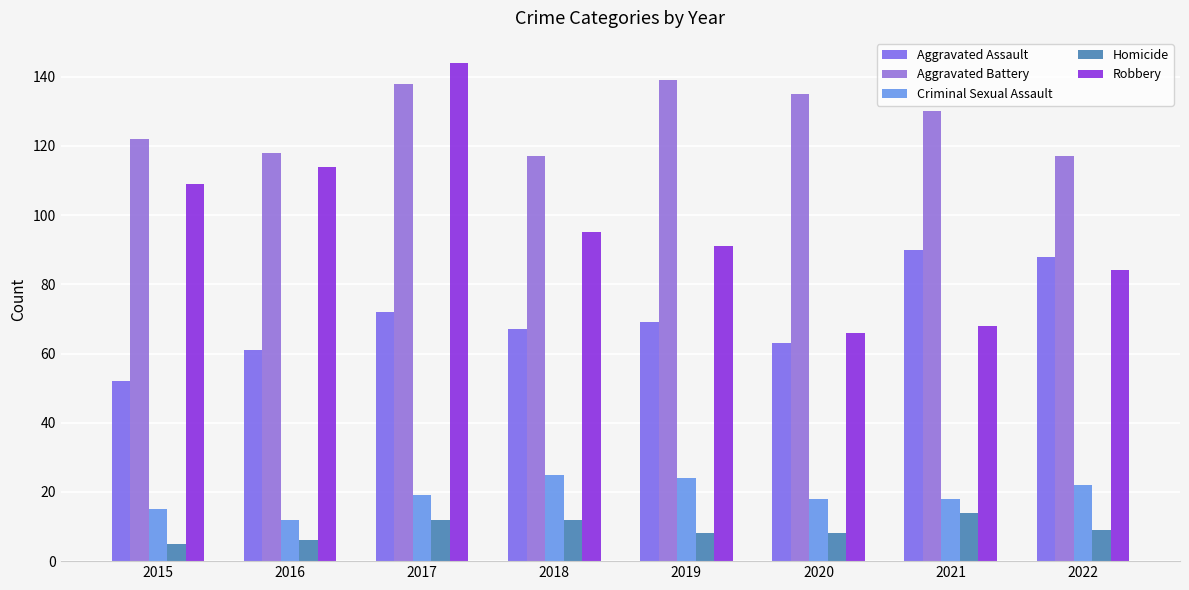

What is the maximum value for Criminal Sexual Assault?

25